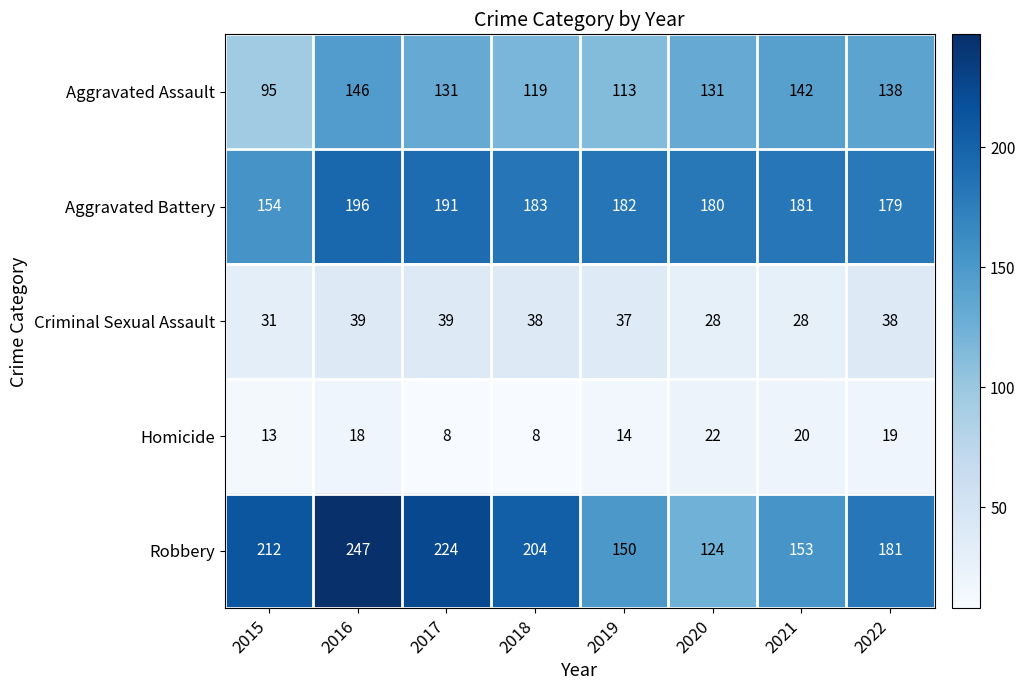

What is the approximate value of Aggravated Battery at 2015?

154